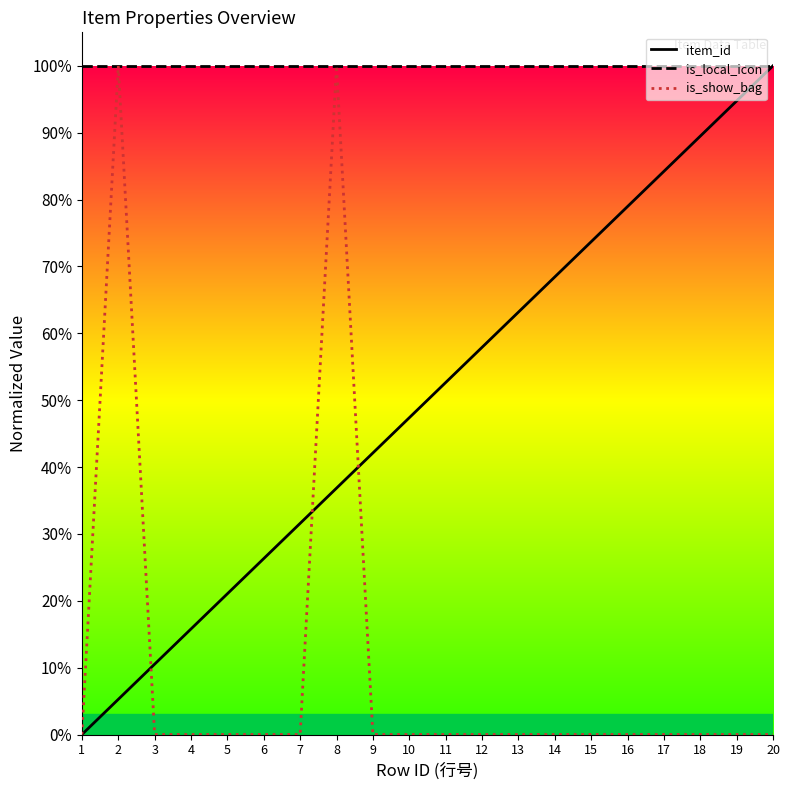

Which series has the widest spread of values?

item_id